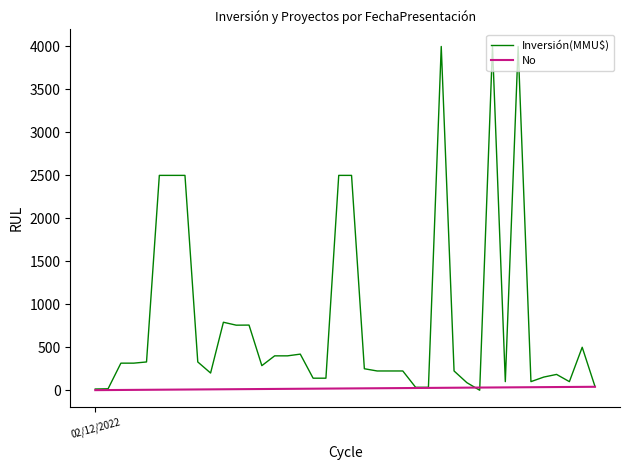

What is the maximum value shown in the chart?

4000